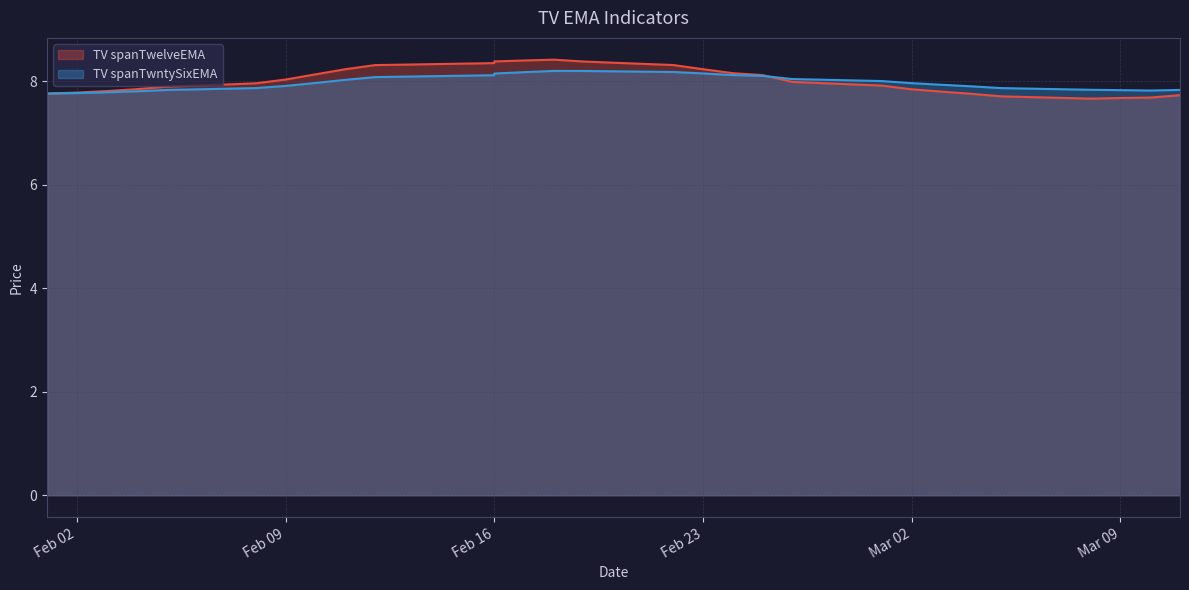

Where is TV spanTwelveEMA nearest to the value 8?

2021-02-26